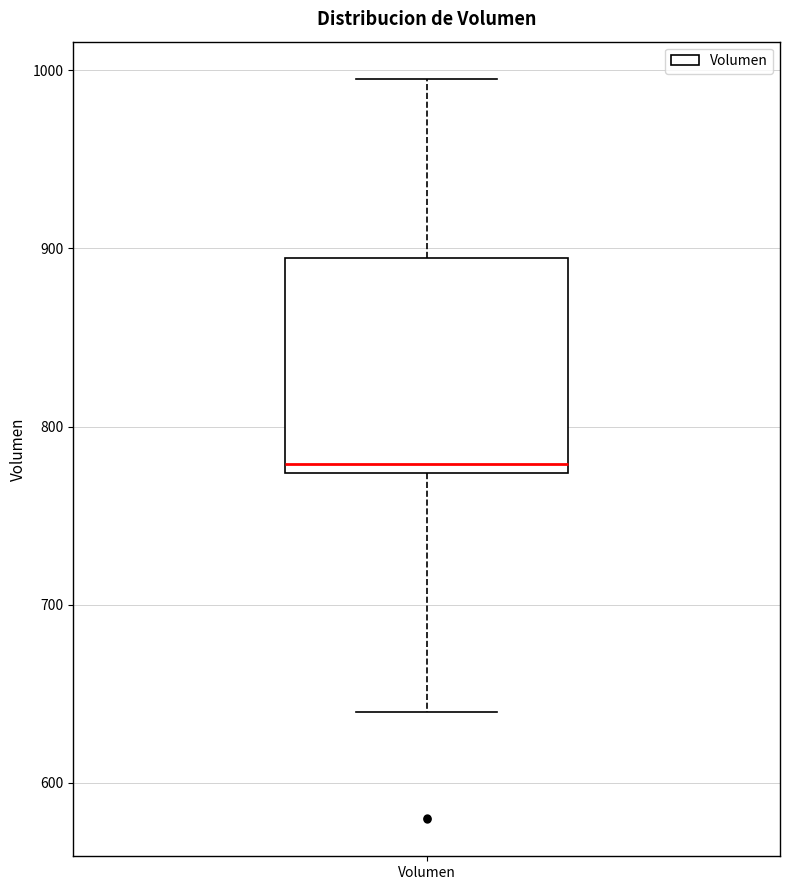

Where is the lower edge of the box for Volumen on the y-axis? The values are not printed on the chart, so give them approximately, as read against the axis.

770